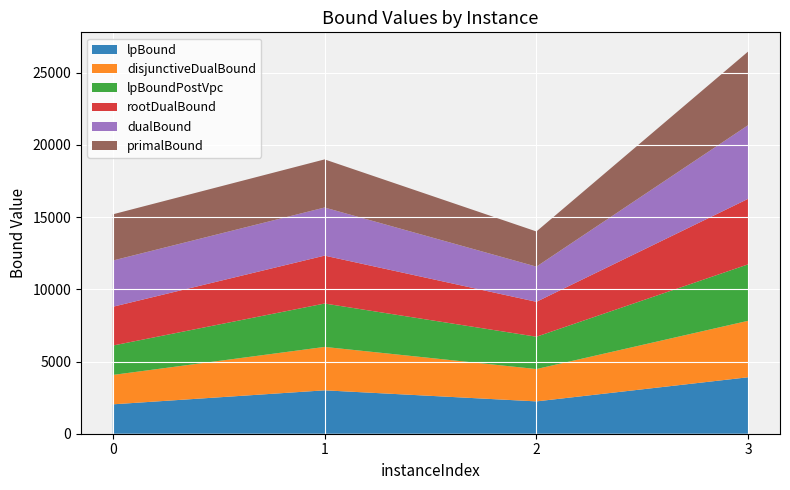

Reading left to right, extract all data points from this chart.

lpBound: 0=2035.4	1=3005.4	2=2239.2	3=3910.8
disjunctiveDualBound: 0=2035.4	1=3005.4	2=2239.2	3=3910.8
lpBoundPostVpc: 0=2035.4	1=3005.4	2=2239.2	3=3910.8
rootDualBound: 0=2684.7	1=3317.0	2=2417.2	3=4538.2
dualBound: 0=3201.0	1=3332.0	2=2436.0	3=5101.0
primalBound: 0=3201.0	1=3332.0	2=2436.0	3=5101.0